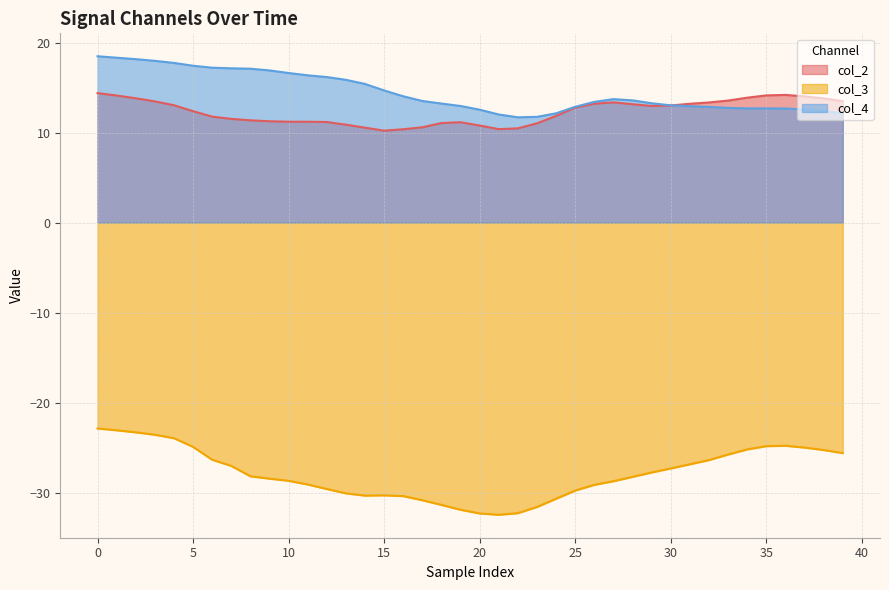

Which category has the lowest value across all series?

21